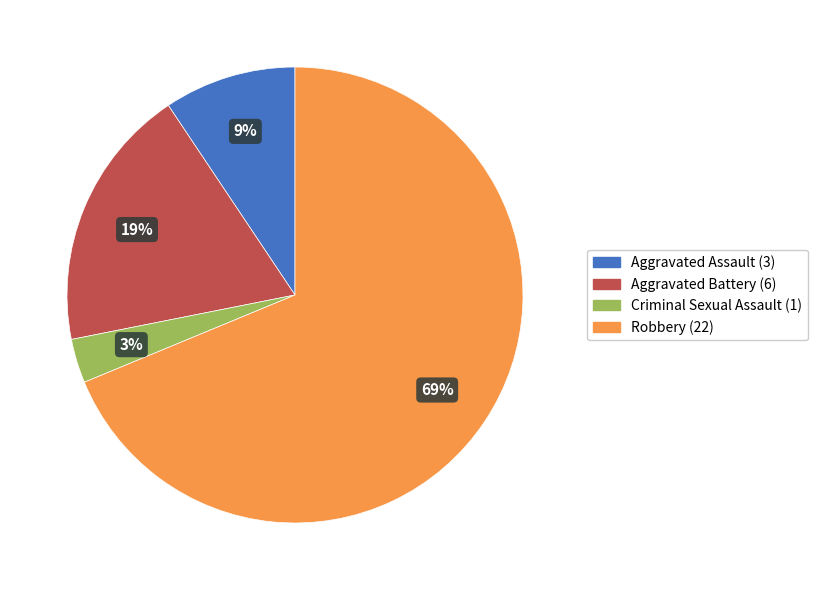

To the nearest percent, what portion does Robbery represent?

69%